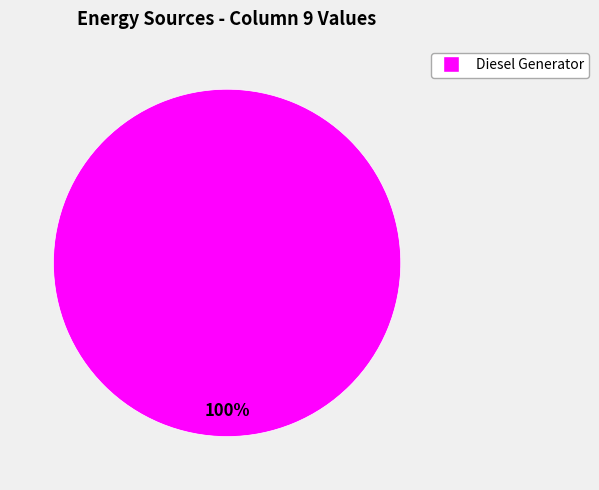

How many slices are in this pie chart?

1